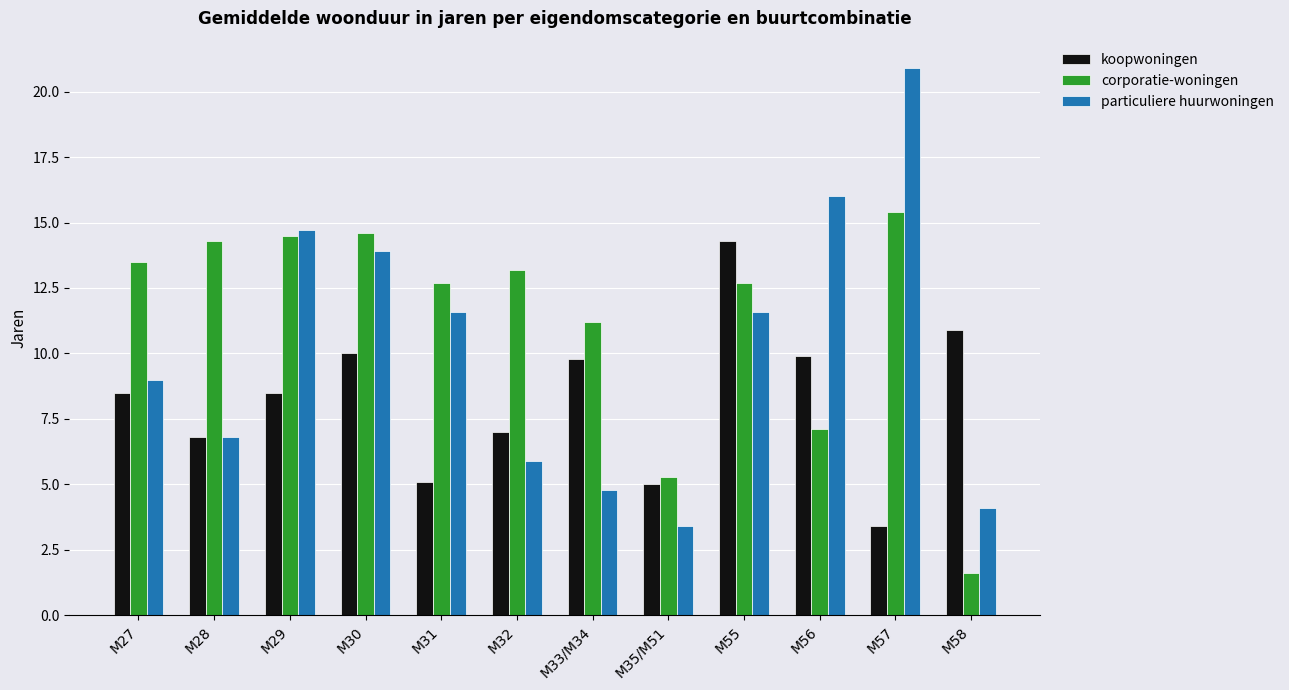

What value does the particuliere huurwoningen series have at M30?

13.9